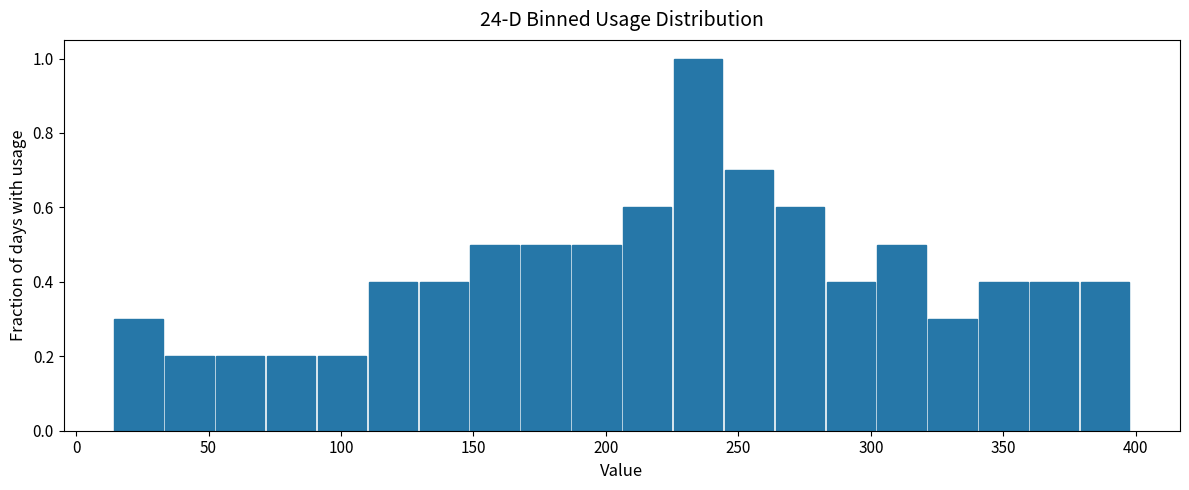

Read against the x-axis, roughly where is the centre of the tallest bar?

235